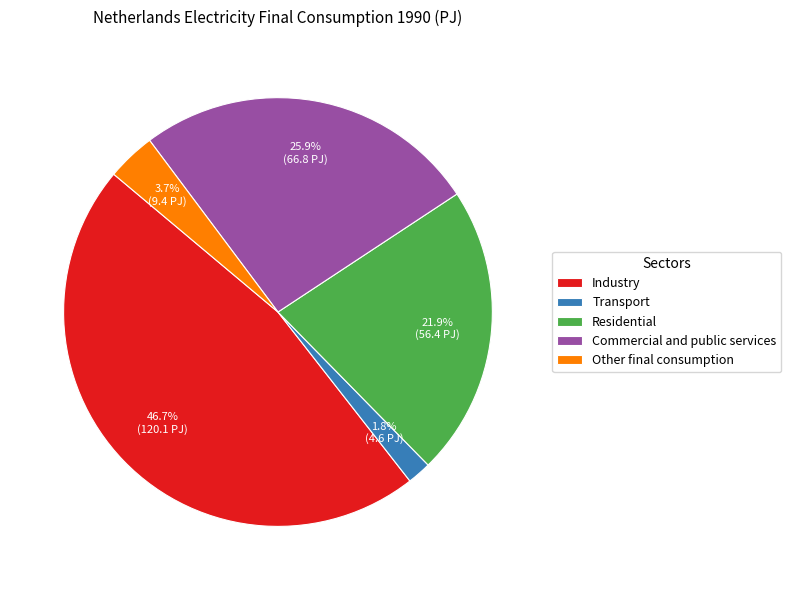

To the nearest percent, what portion does Transport represent?

2%